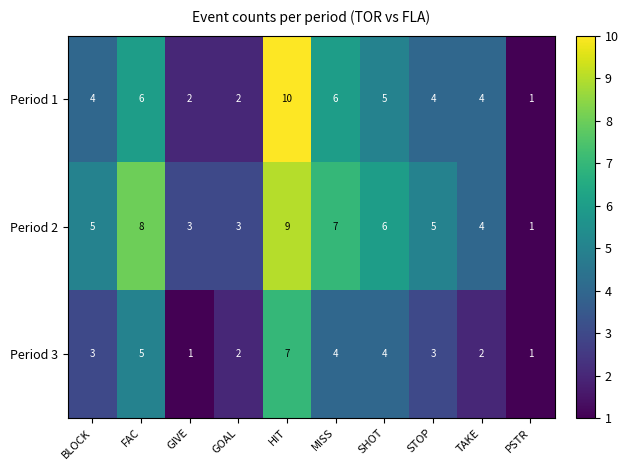

At SHOT, list the series in order from largest to smallest.

Period 2, Period 1, Period 3